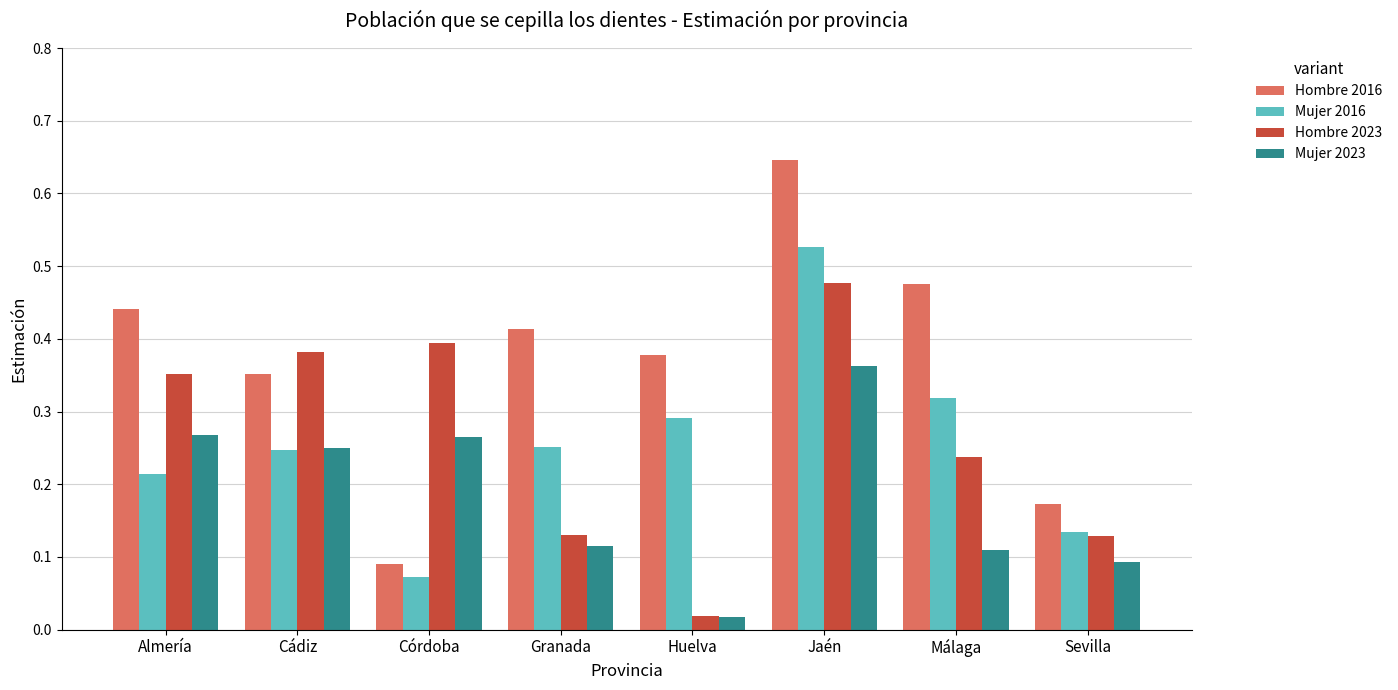

Which series changed the most between Málaga and Sevilla?

Hombre 2016